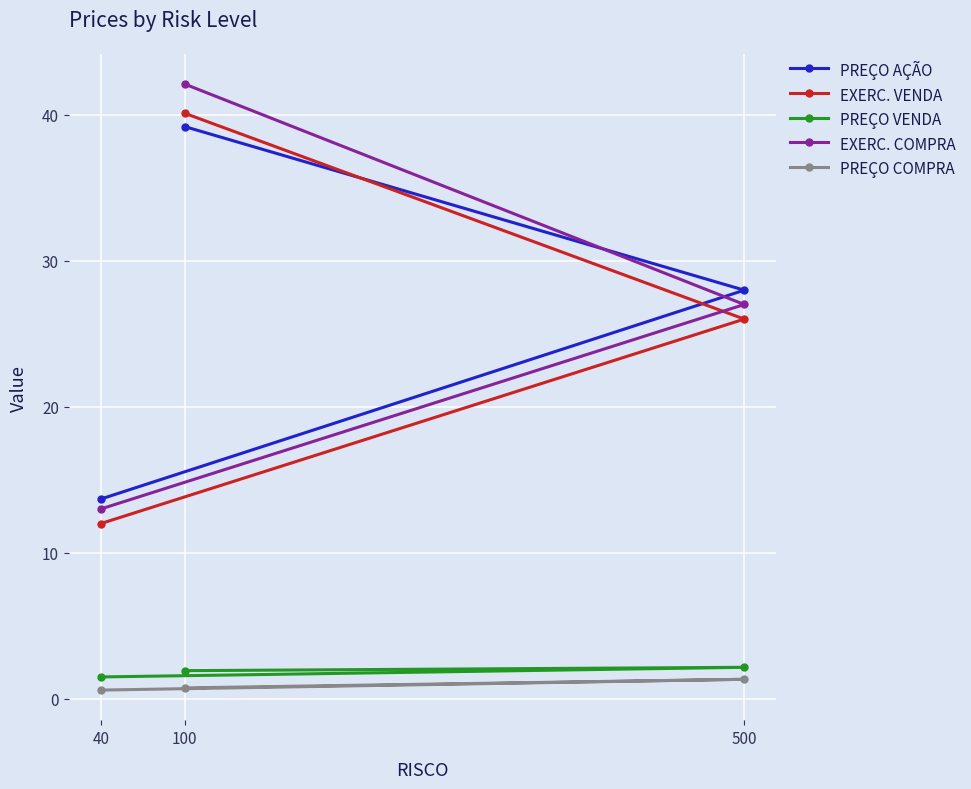

What is the difference between the PREÇO COMPRA values at 100 and 40?

0.2